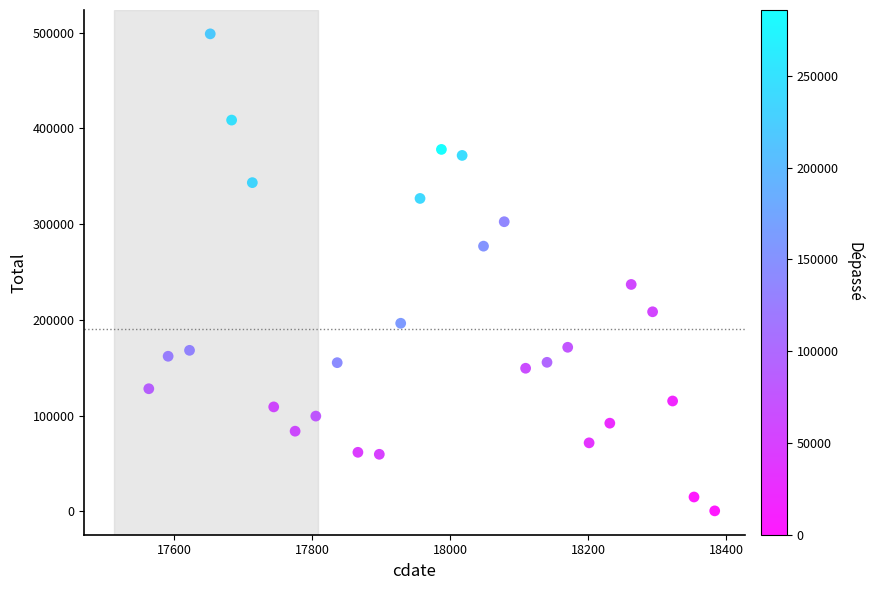

What is the range of Y values (max minus min)?

498596.6